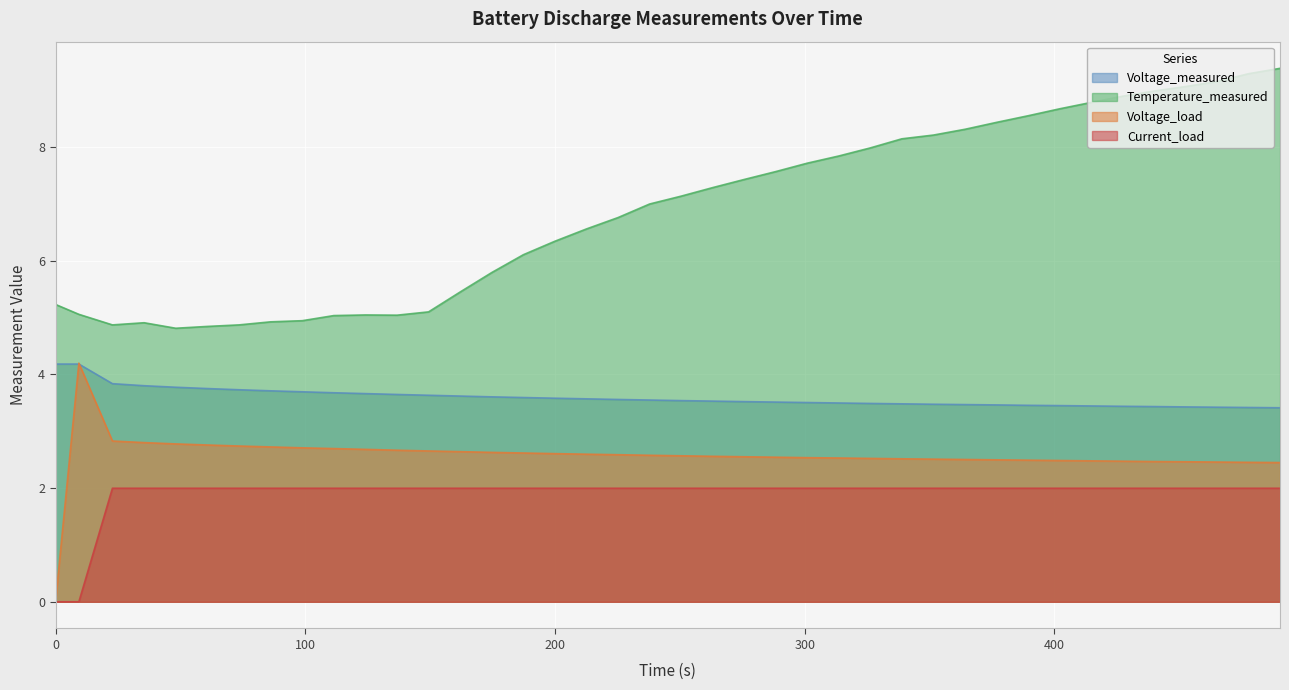

Reading left to right, what are all the values shown in this chart?

Voltage_measured: 4.2	4.2	3.8	3.8	3.8	3.8	3.7	3.7	3.7	3.7	3.7	3.6	3.6	3.6	3.6	3.6	3.6	3.6	3.6	3.5	3.5	3.5	3.5	3.5	3.5	3.5	3.5	3.5	3.5	3.5	3.5	3.5	3.5	3.4	3.4	3.4	3.4	3.4	3.4	3.4
Temperature_measured: 5.2	5.1	4.9	4.9	4.8	4.8	4.9	4.9	4.9	5.0	5.0	5.0	5.1	5.5	5.8	6.1	6.3	6.6	6.8	7.0	7.1	7.3	7.4	7.6	7.7	7.8	8.0	8.1	8.2	8.3	8.4	8.6	8.7	8.8	8.9	9.0	9.1	9.2	9.3	9.4
Voltage_load: 0.0	4.2	2.8	2.8	2.8	2.8	2.7	2.7	2.7	2.7	2.7	2.7	2.7	2.6	2.6	2.6	2.6	2.6	2.6	2.6	2.6	2.6	2.6	2.5	2.5	2.5	2.5	2.5	2.5	2.5	2.5	2.5	2.5	2.5	2.5	2.5	2.5	2.5	2.5	2.5
Current_load: 0.0	0.0	2.0	2.0	2.0	2.0	2.0	2.0	2.0	2.0	2.0	2.0	2.0	2.0	2.0	2.0	2.0	2.0	2.0	2.0	2.0	2.0	2.0	2.0	2.0	2.0	2.0	2.0	2.0	2.0	2.0	2.0	2.0	2.0	2.0	2.0	2.0	2.0	2.0	2.0